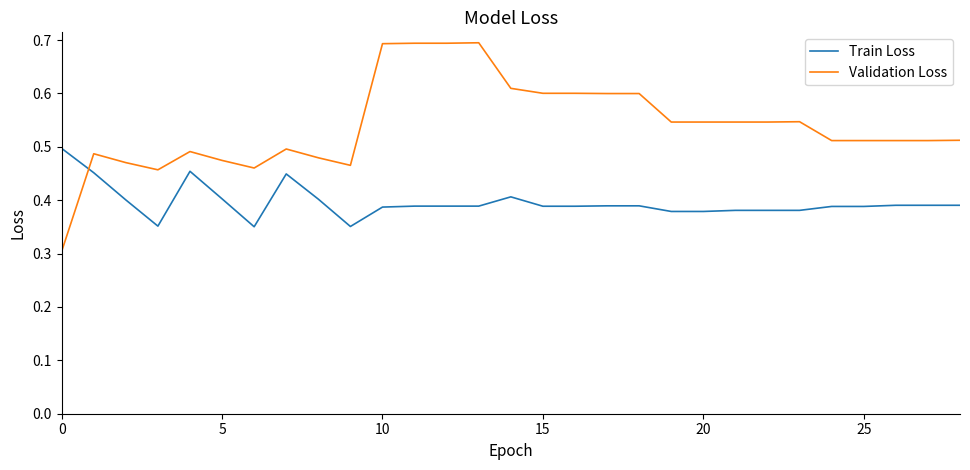

Which series has the widest spread of values?

Validation Loss